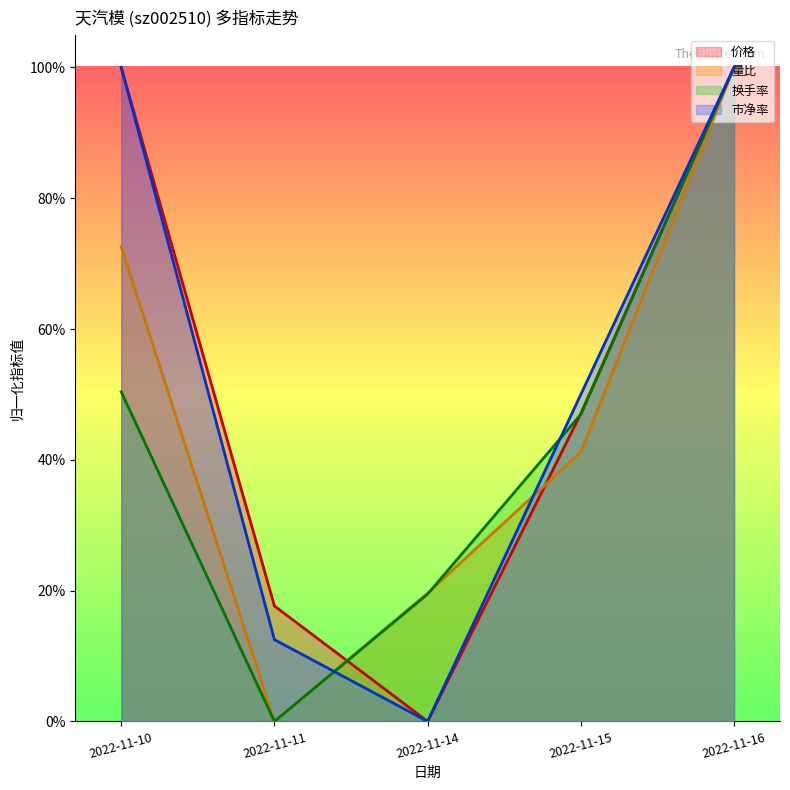

How many data points in 换手率 are above 0?

4